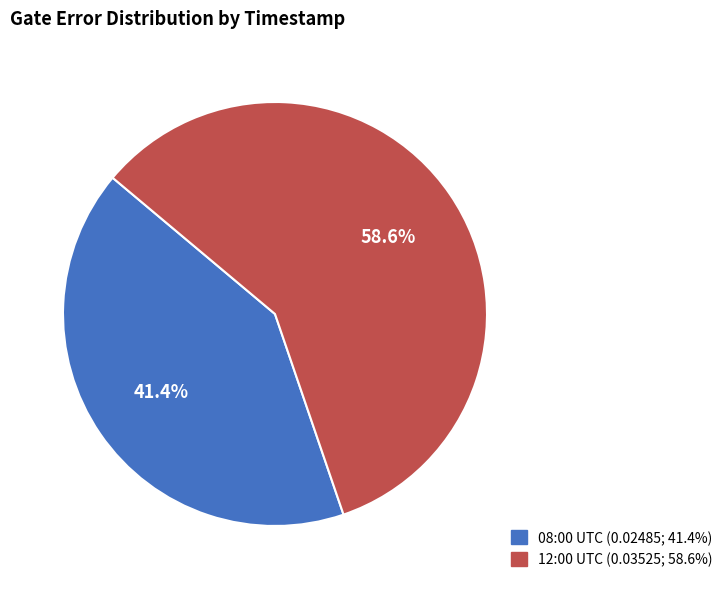

Does any single category account for the majority?

Yes